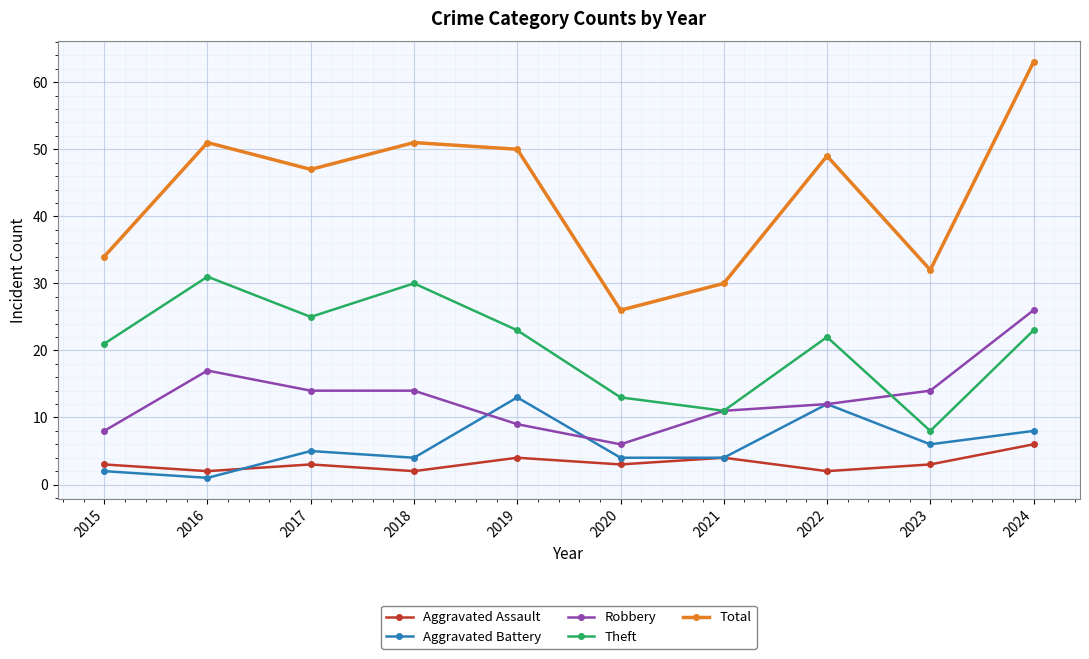

Is it true that Total equals 102 at 2024?

False